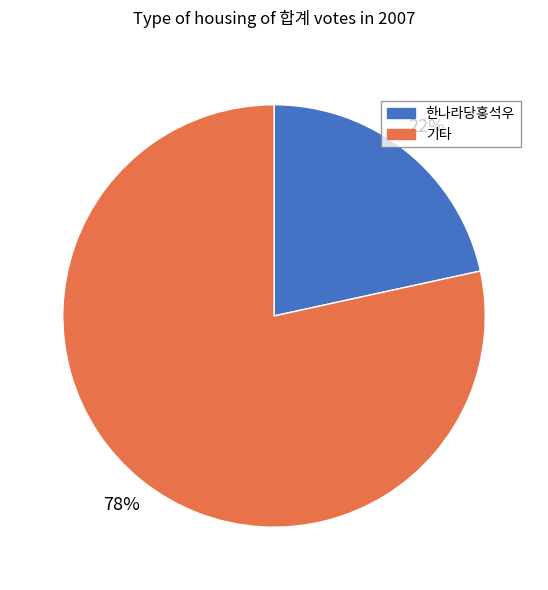

To the nearest percent, what is the average slice percentage?

50%